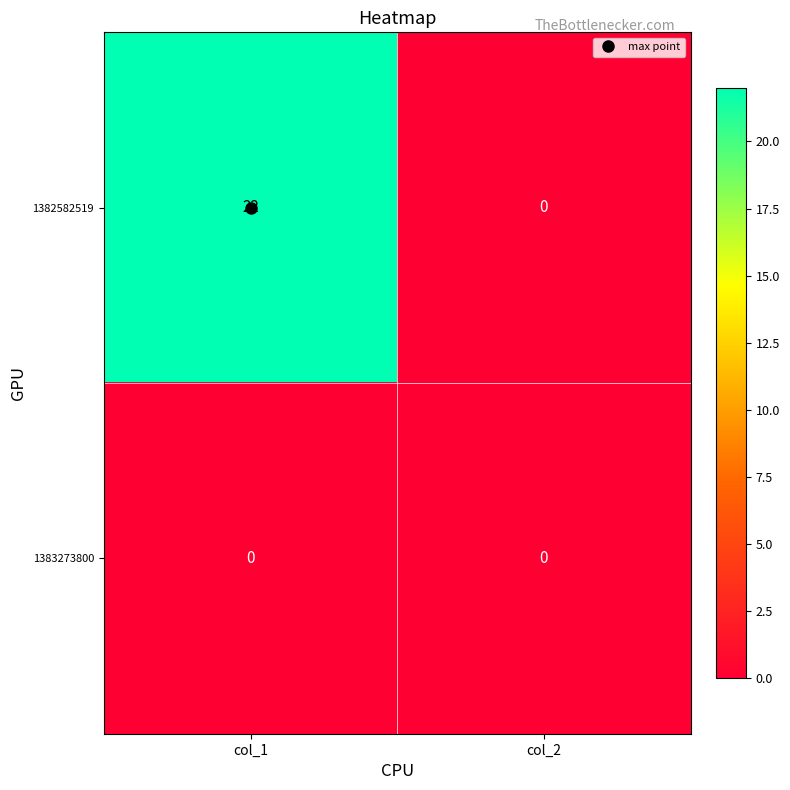

Count the number of data series in this chart.

2